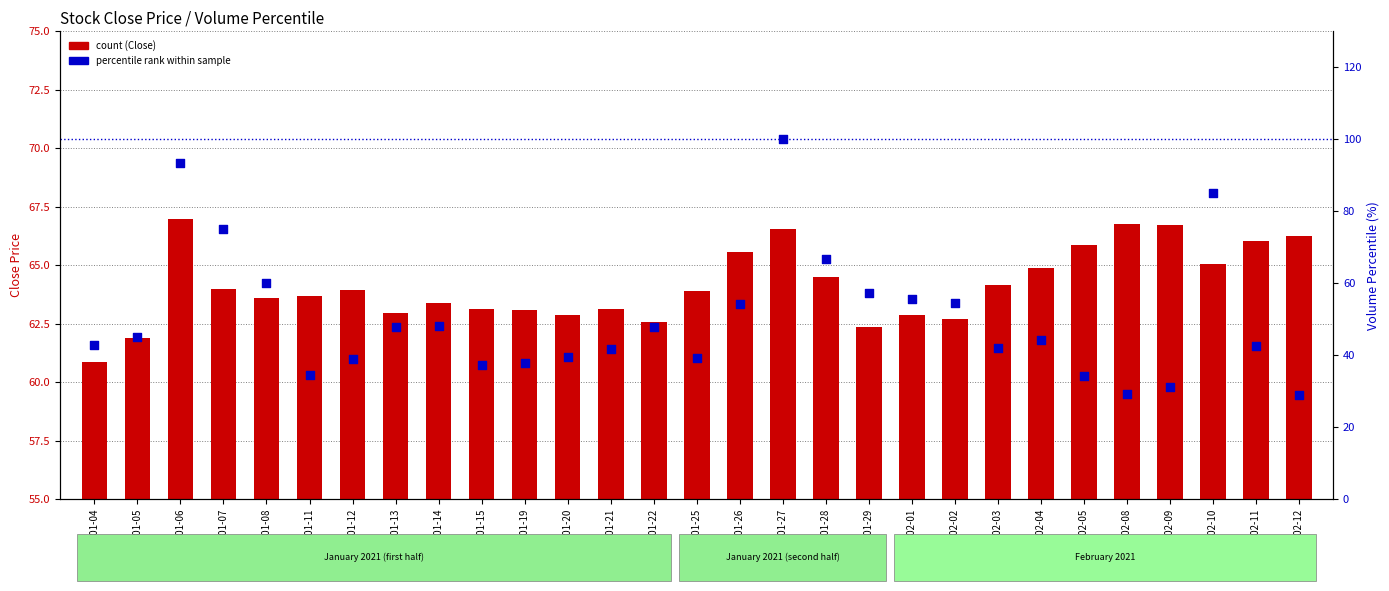

What is the total value across all series at 2021-01-22?

110.4